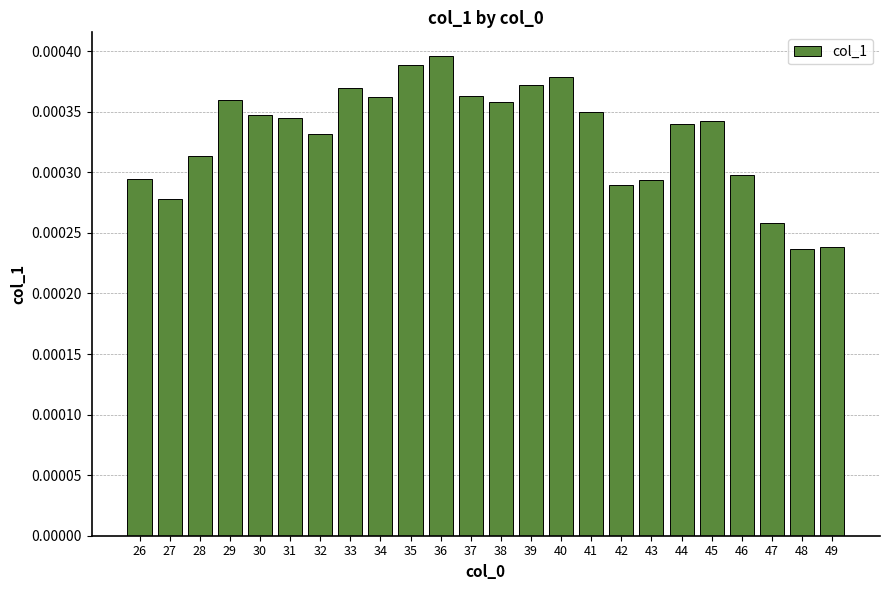

Between 34 and 45, which is larger?

34